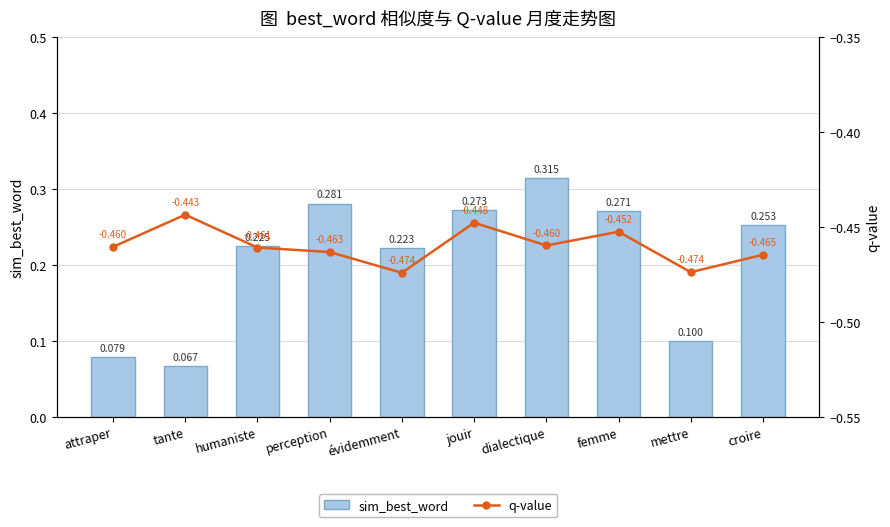

The value of sim_best_word at femme is 0.3. True or false?

True